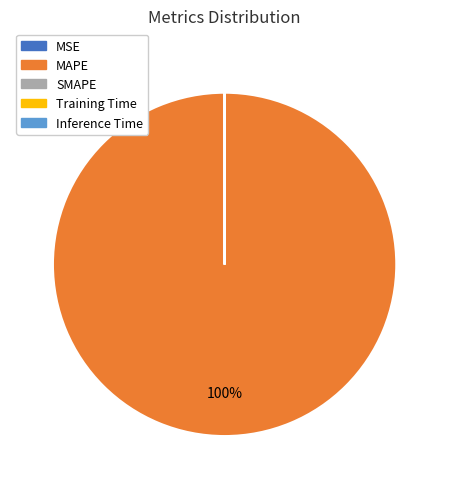

Which category has the biggest portion of the pie?

MAPE